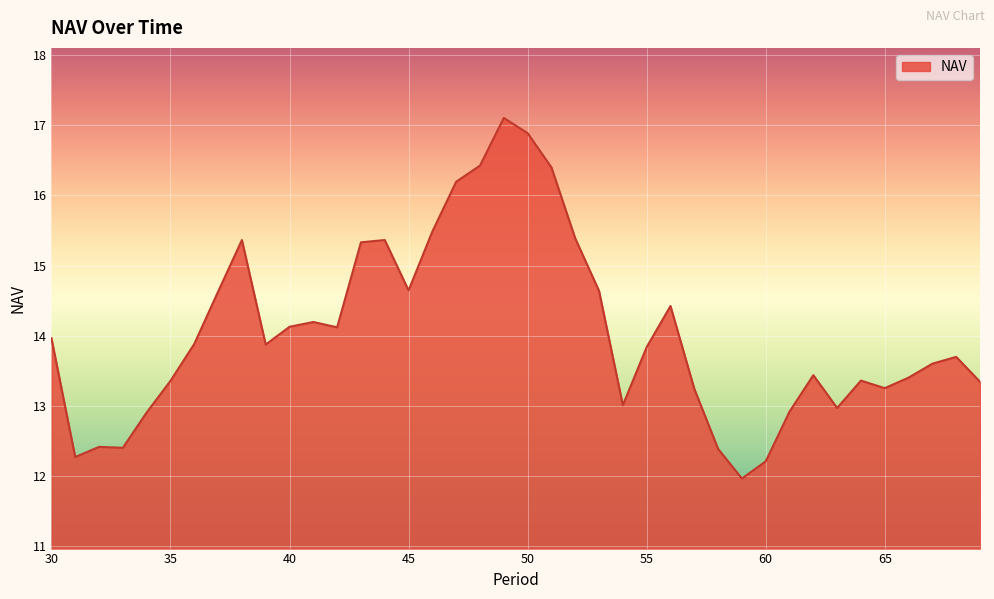

What is the minimum value shown in the chart?

12.0